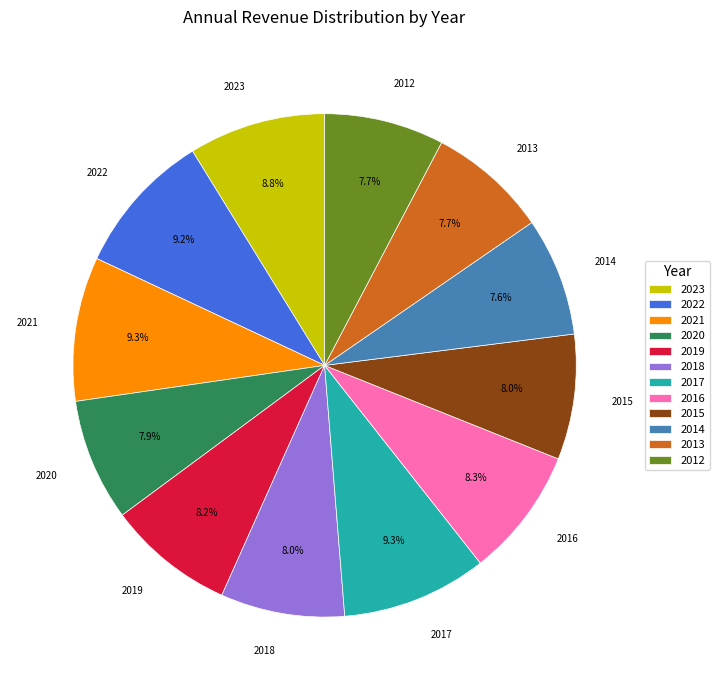

To the nearest percent, what is the average slice percentage?

8%